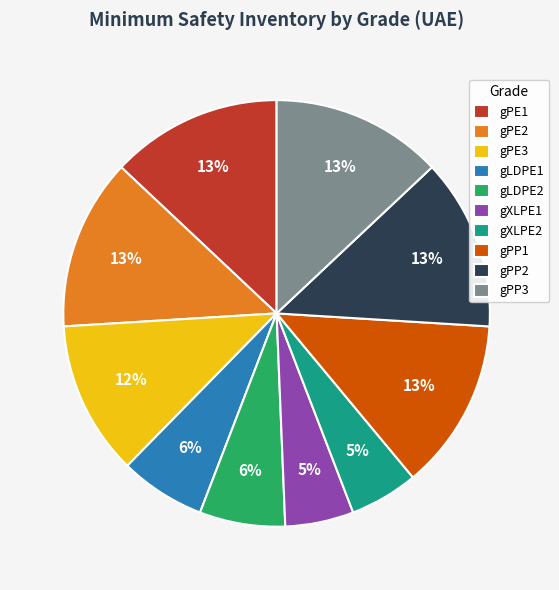

To the nearest percent, what is the average slice percentage?

10%